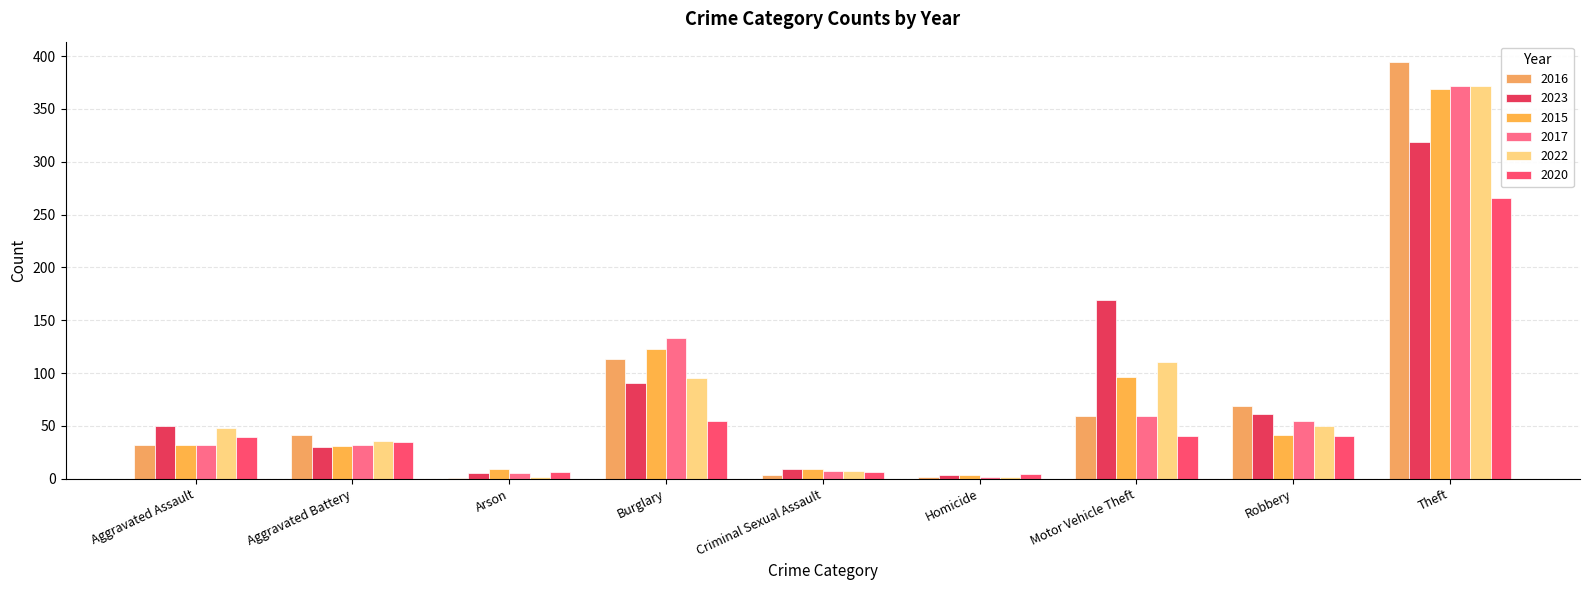

The 2016 series shows 66 at Aggravated Battery. True or false?

False